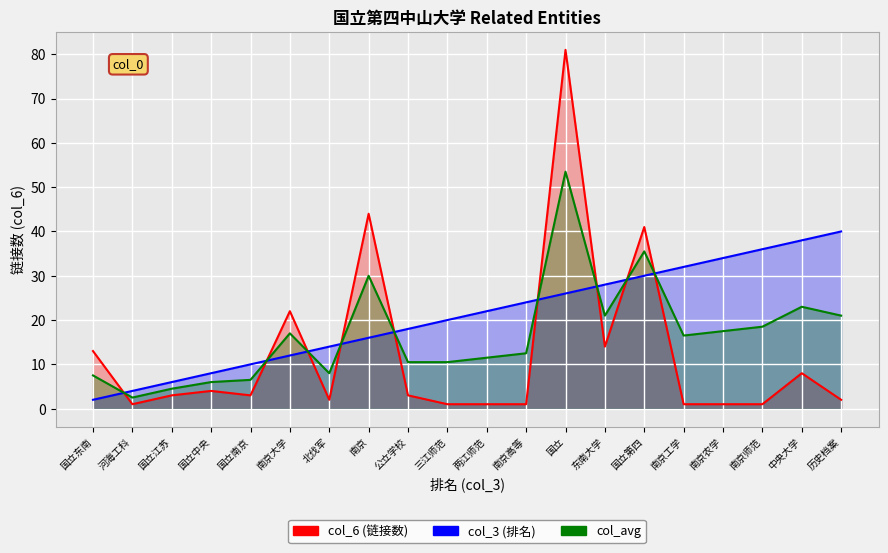

What is the total value across all series at 南京工学?

49.5